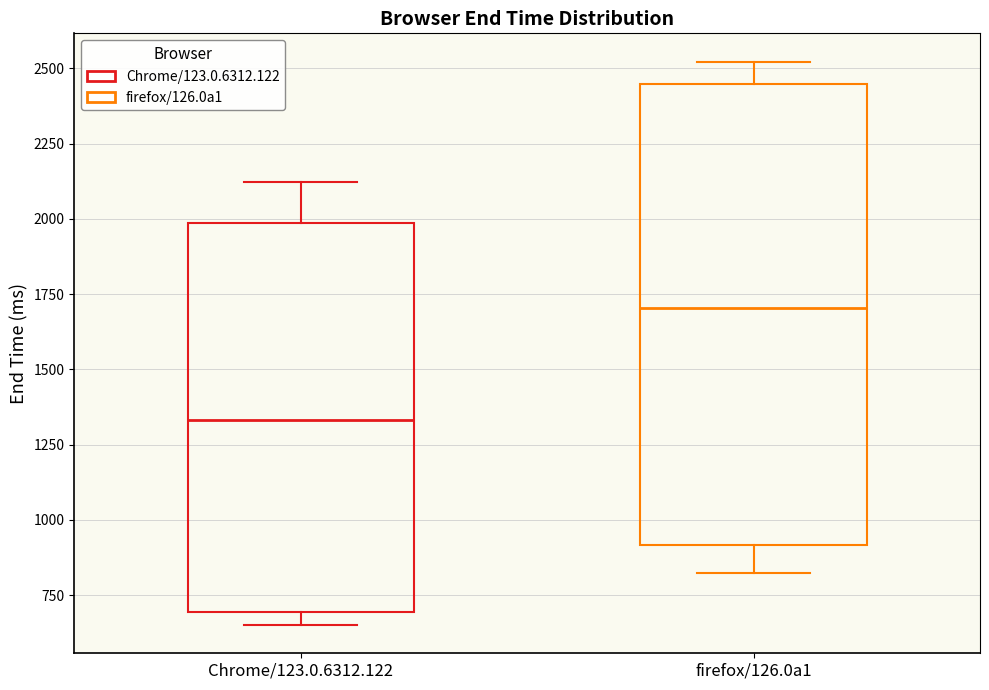

Comparing the boxes themselves (not the whiskers), which one is the tallest?

firefox/126.0a1